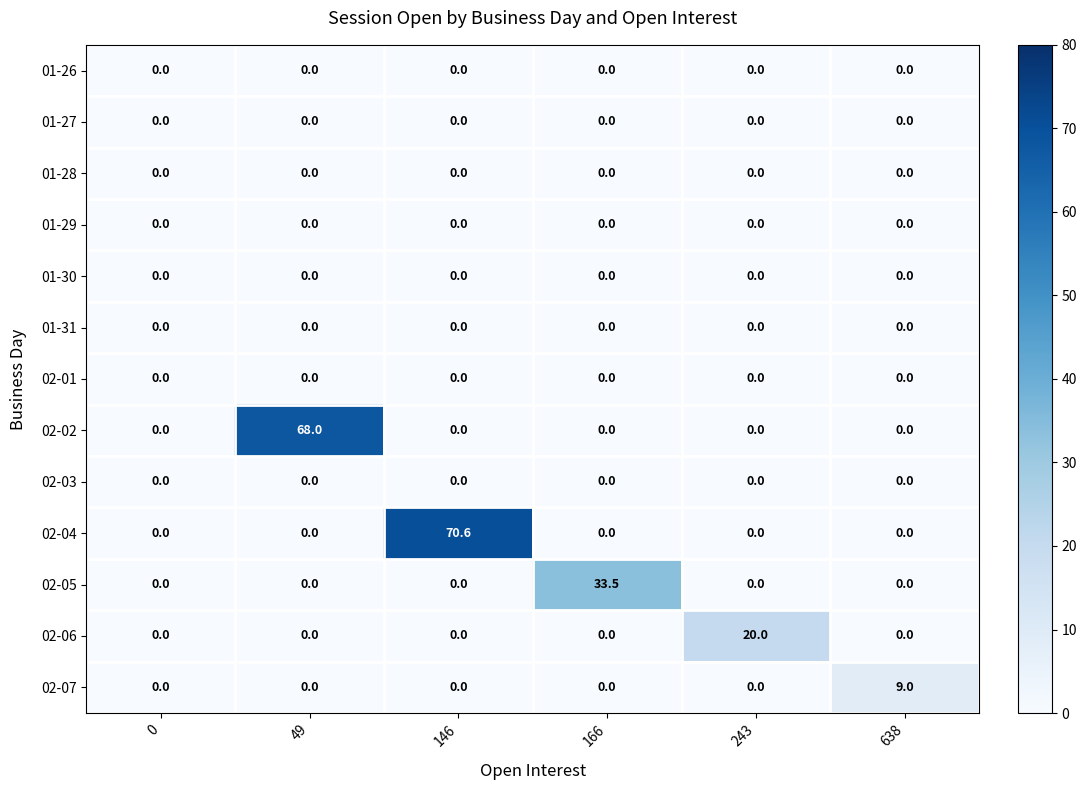

How many categories are shown in the chart?

6